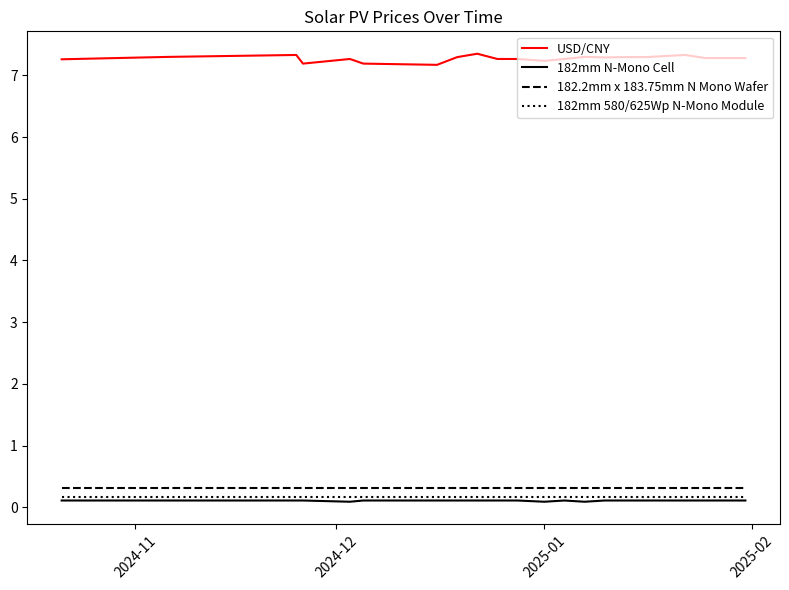

Which series has the largest range (max minus min)?

USD/CNY